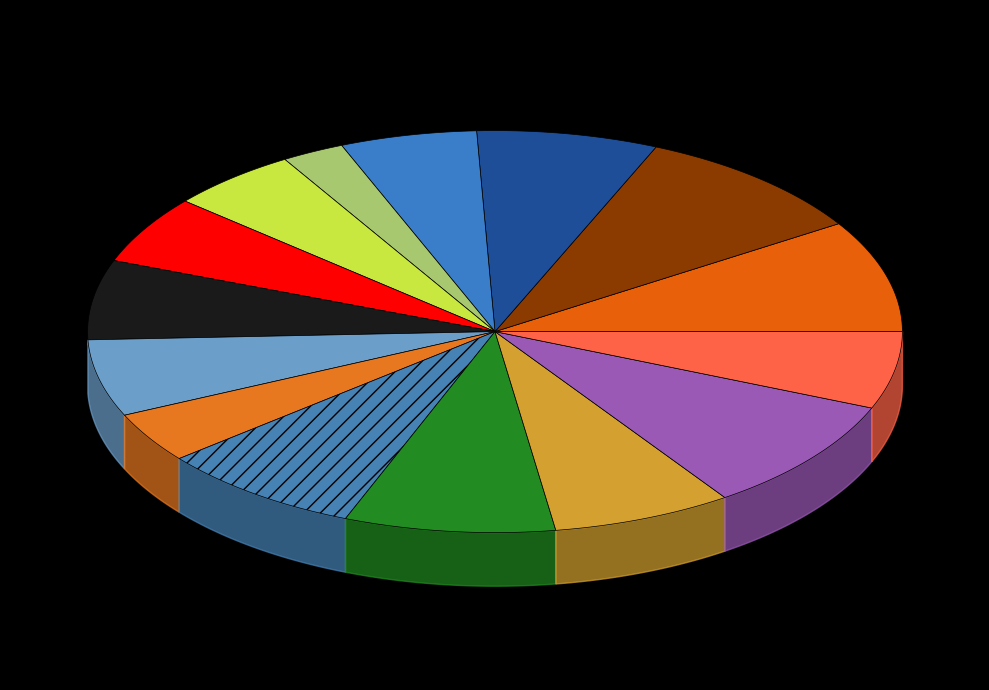

What is the ratio of the value at Stephen Jackson to the value at Ryan Anderson?

0.8